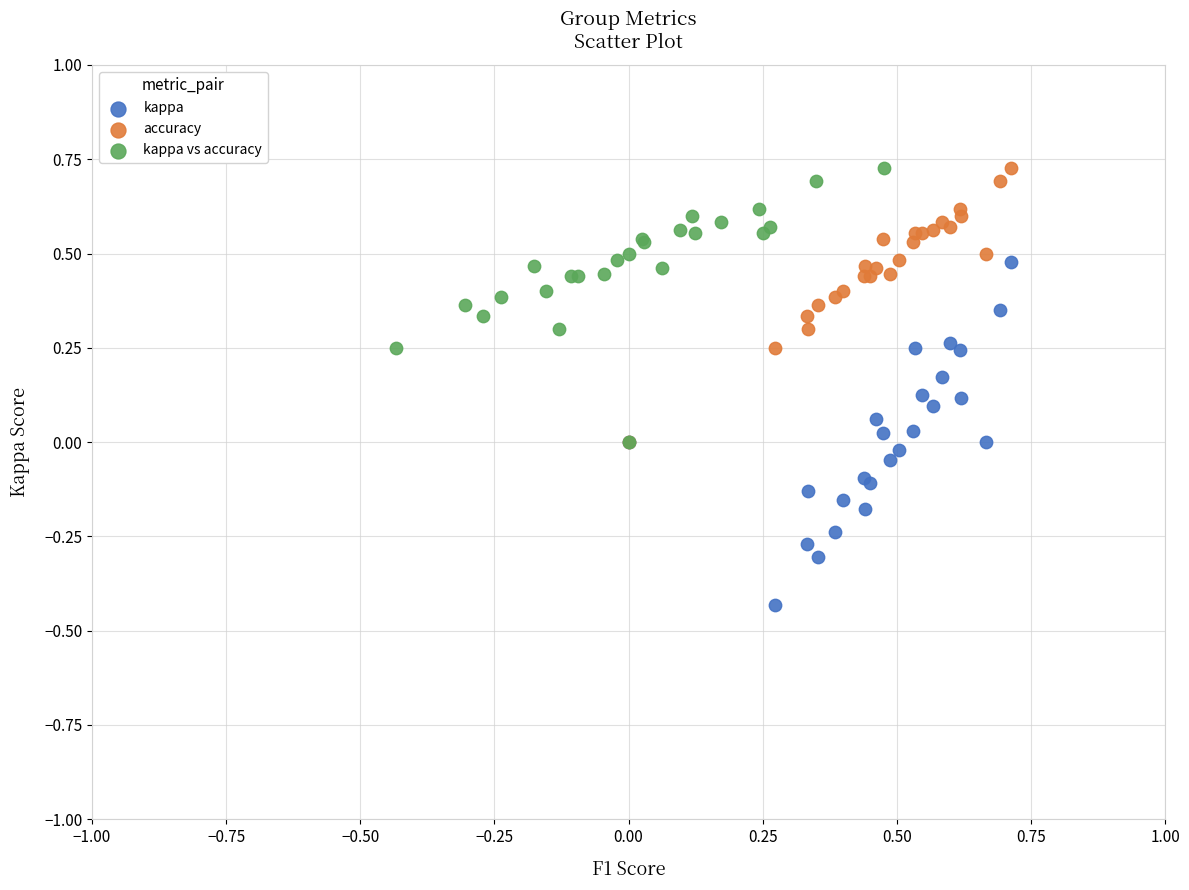

Which series has the widest spread of Y values?

kappa